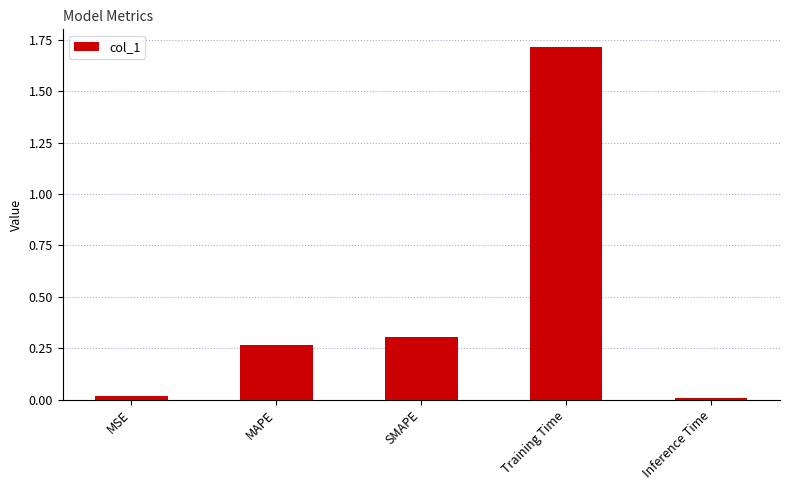

What is the average value?

0.5